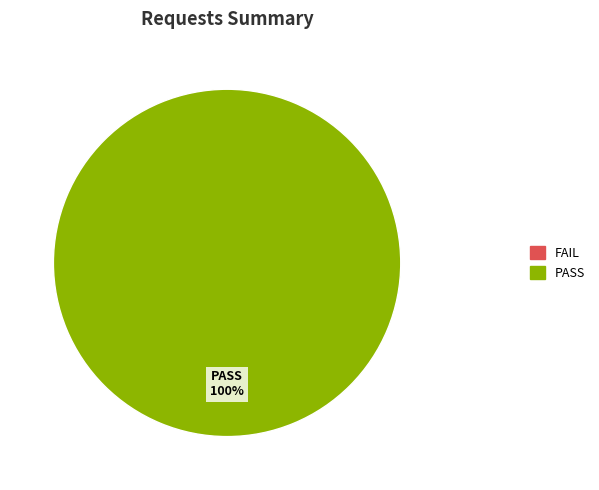

Is it true that PASS is 100% of the pie?

True